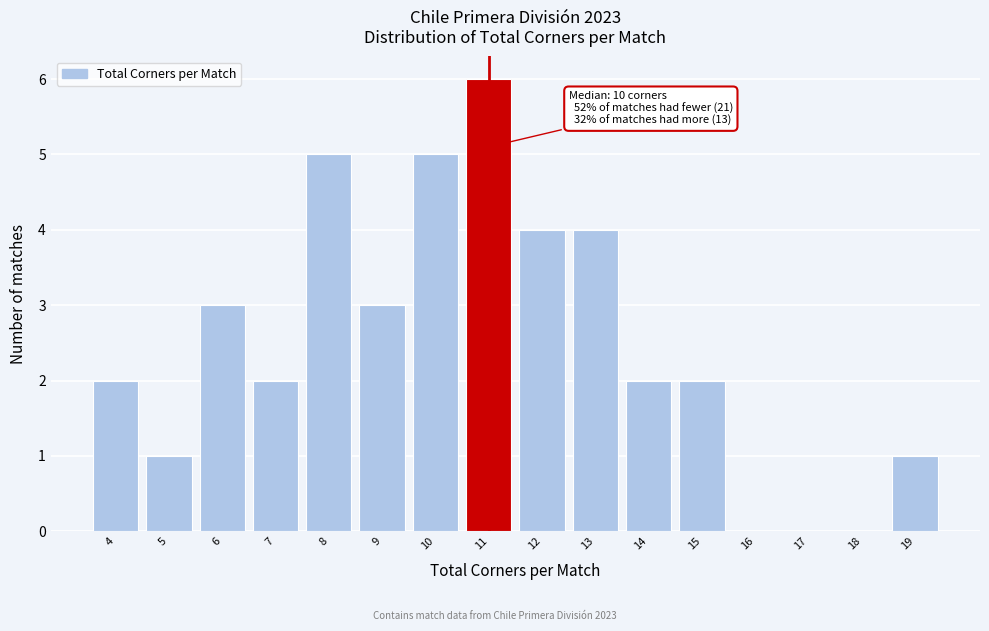

Which range on the x-axis has the tallest bar?

10.5 to 11.5